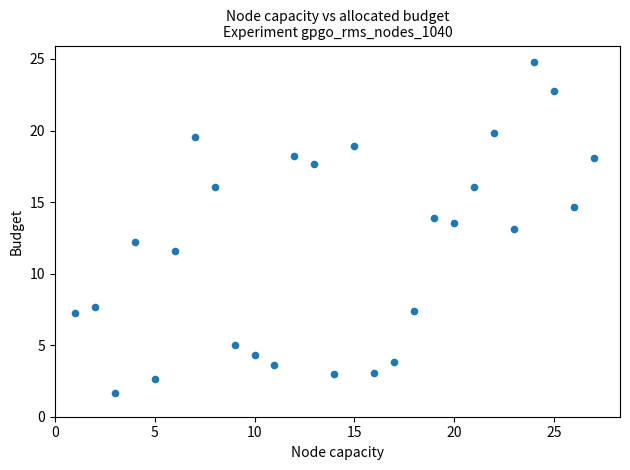

What is the range of X values (max minus min)?

26.0